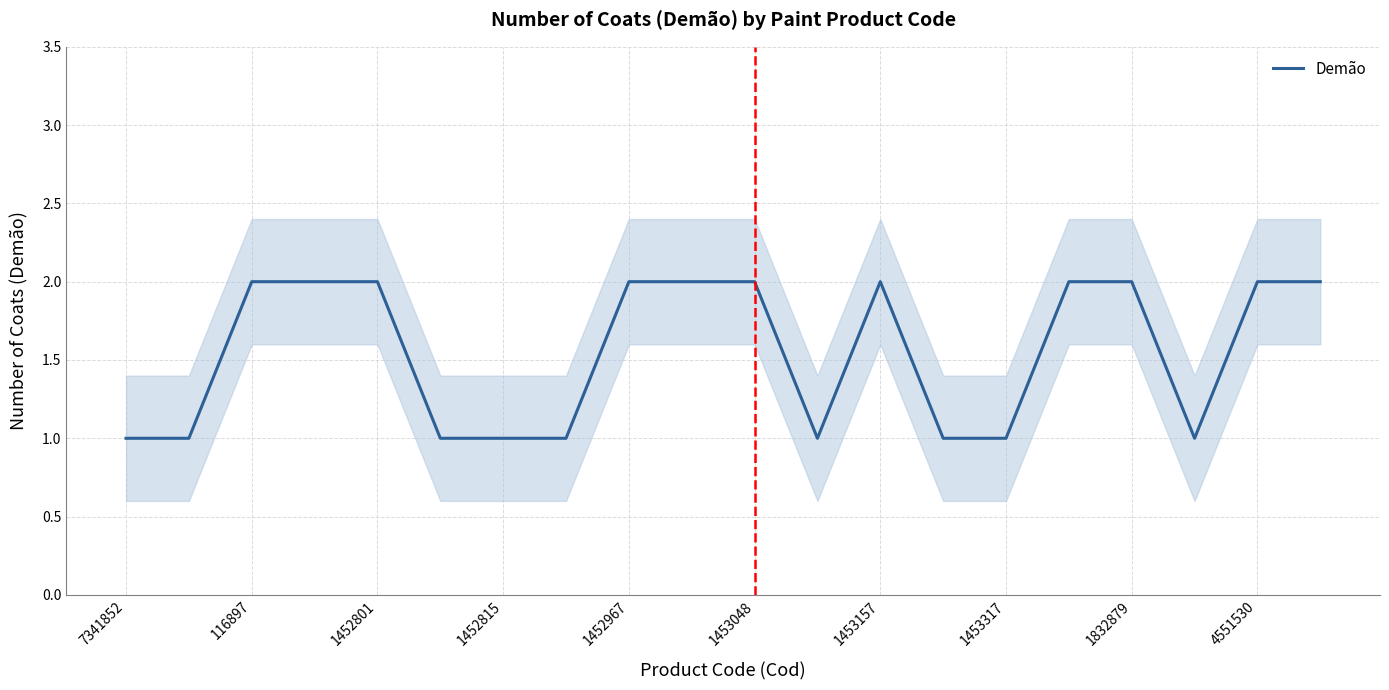

True or false: the data shows 2 at 1832879.

True